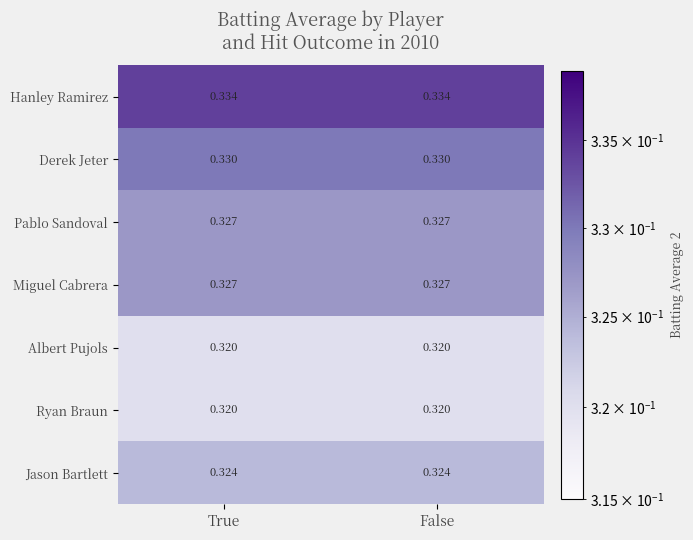

Which series has the largest total across all categories?

Hanley Ramirez